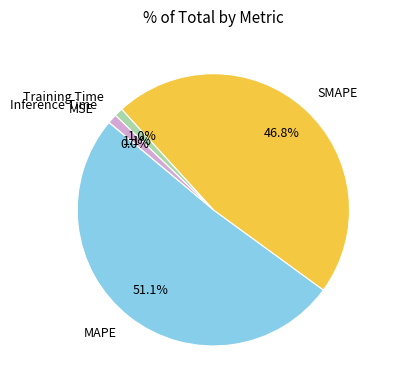

To the nearest percent, what is the average slice percentage?

20%